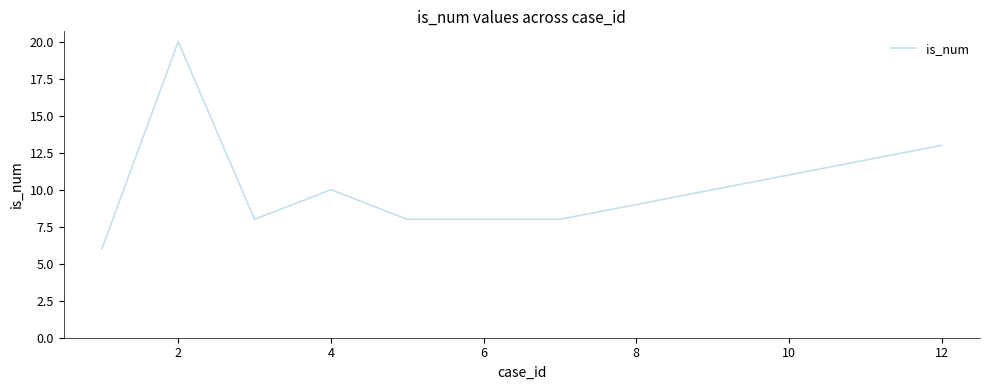

True or false: there are more than 1 points higher than both neighbors.

True